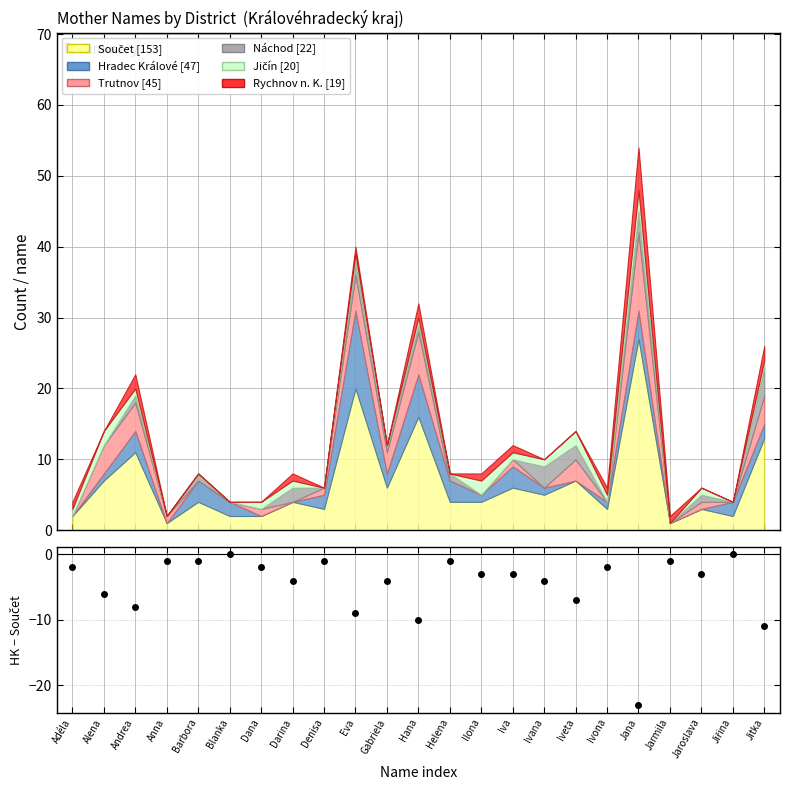

List the labels in order of value, smallest first.

Jana, Jitka, Hana, Eva, Andrea, Iveta, Alena, Darina, Gabriela, Ivana, Ilona, Iva, Jaroslava, Adéla, Dana, Ivona, Anna, Barbora, Denisa, Helena, Jarmila, Blanka, Jiřina